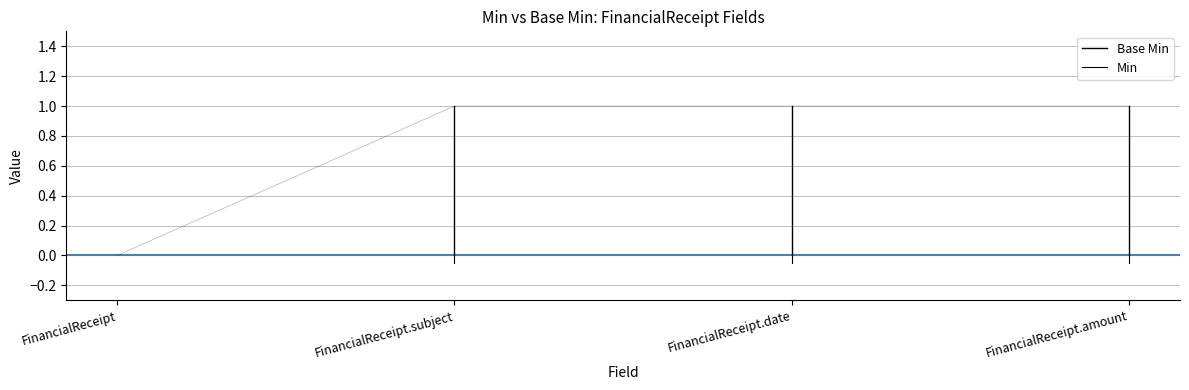

Is this an area chart (filled region under the line)?

No